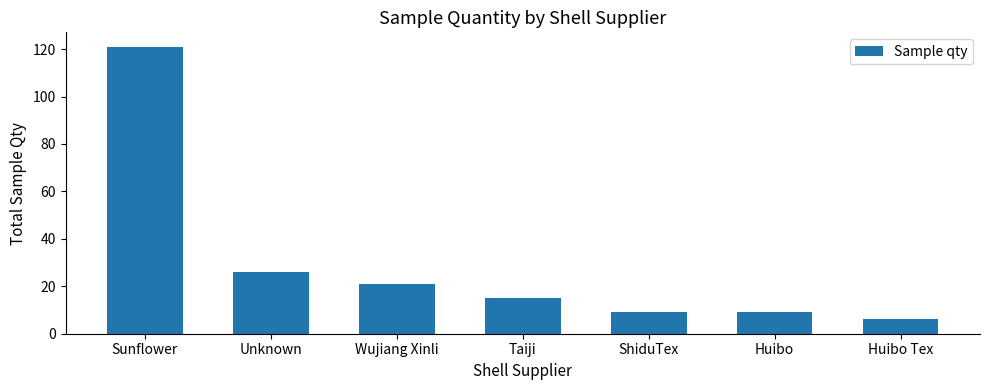

How many values are below 15?

3